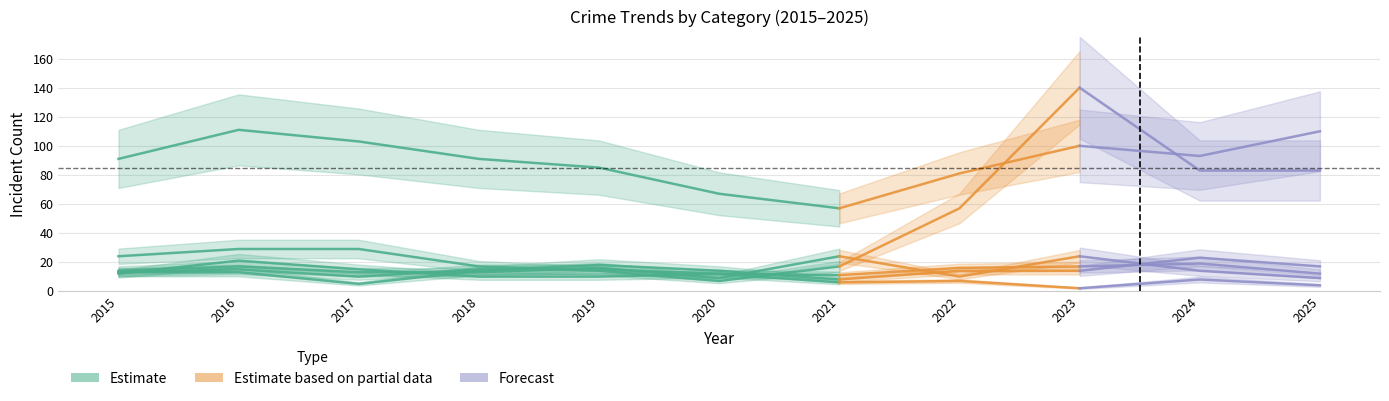

At which category is the sum across all series the highest?

2023